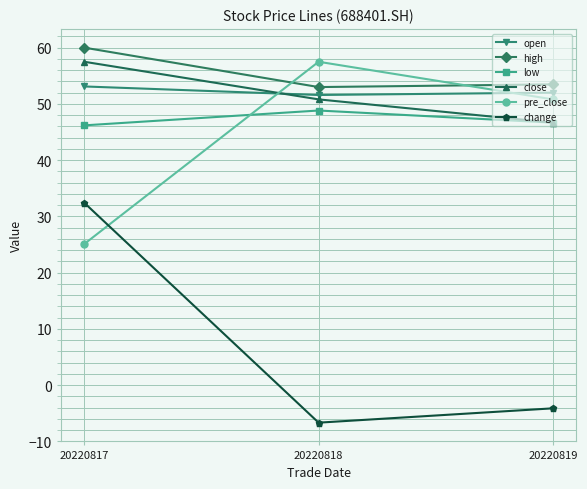

Does the chart have visible grid lines?

Yes